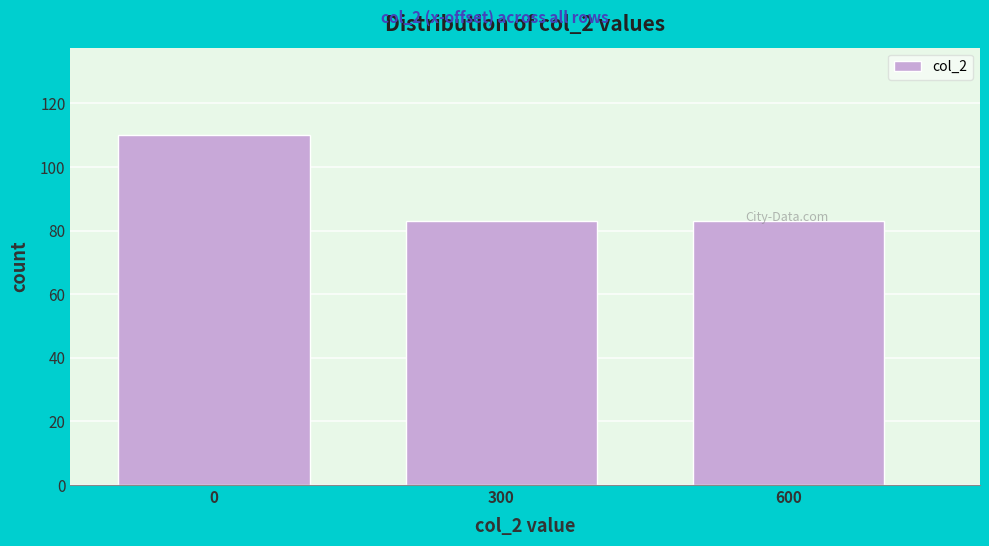

Reading left to right, list all the values displayed in this chart.

0=110	300=83	600=83